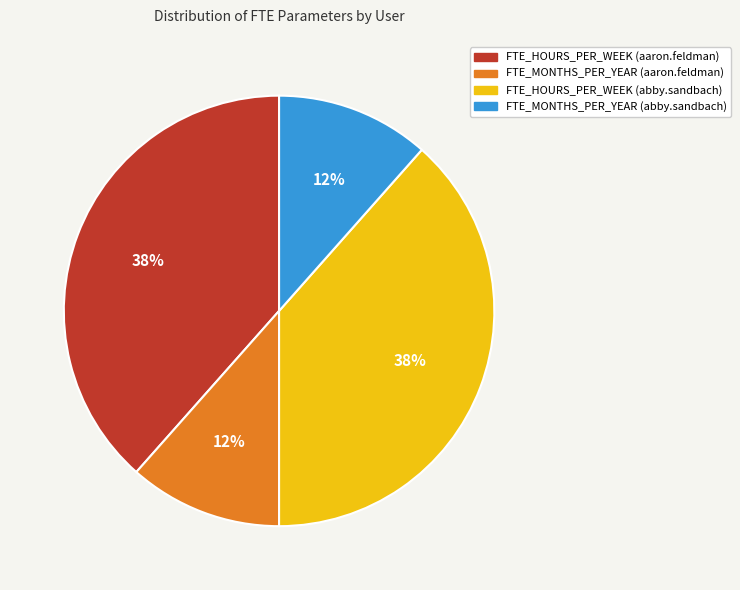

To the nearest percent, what portion does FTE_MONTHS_PER_YEAR (abby.sandbach) represent?

12%